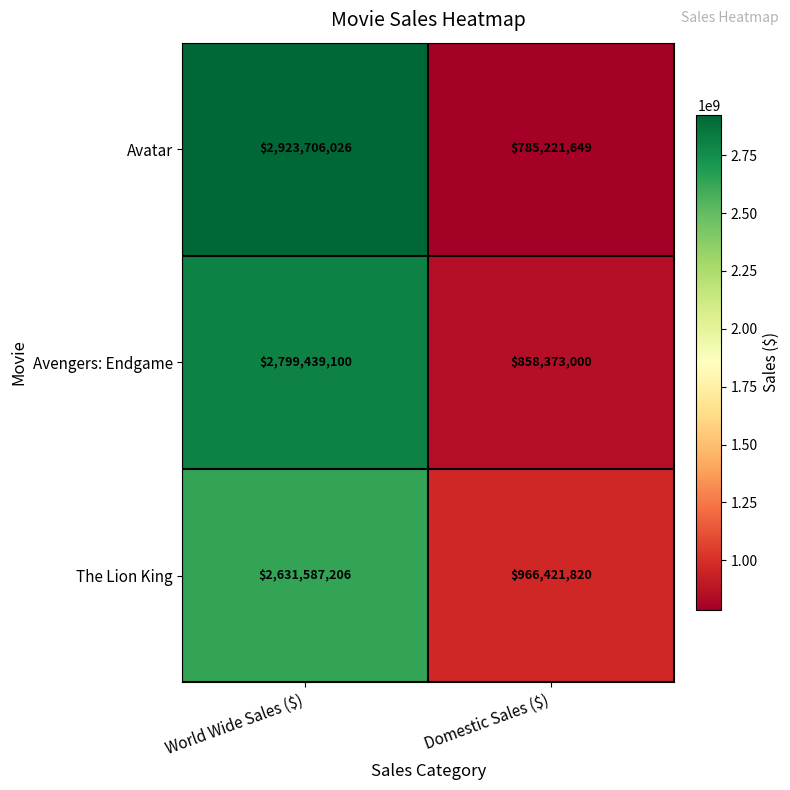

List the series in order of their peak value, lowest first.

The Lion King, Avengers: Endgame, Avatar